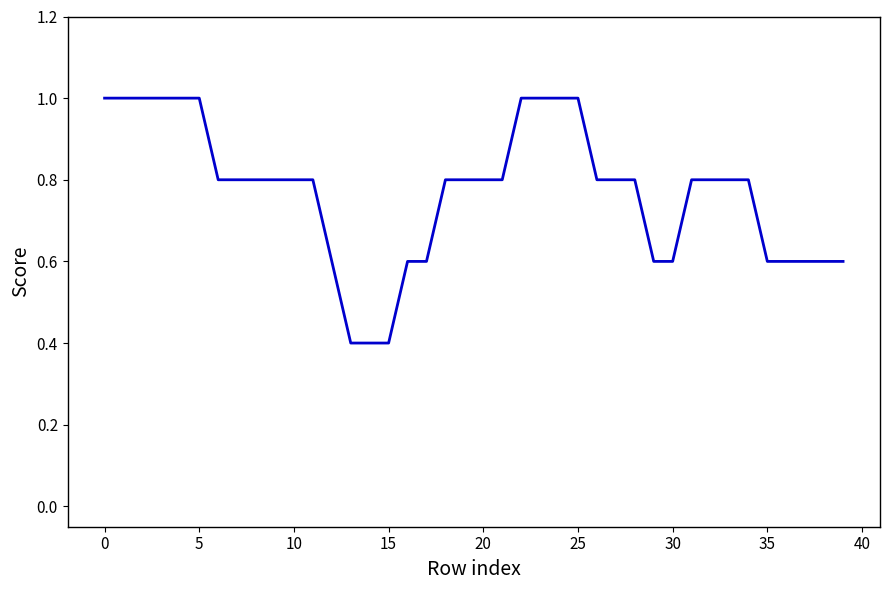

What is the greatest value displayed?

1.0